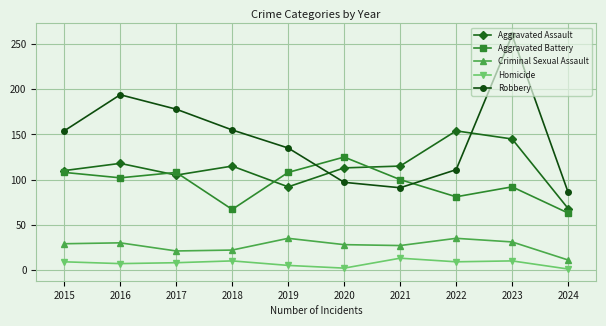

What is the value of the Robbery point at the 3rd from the left?

178